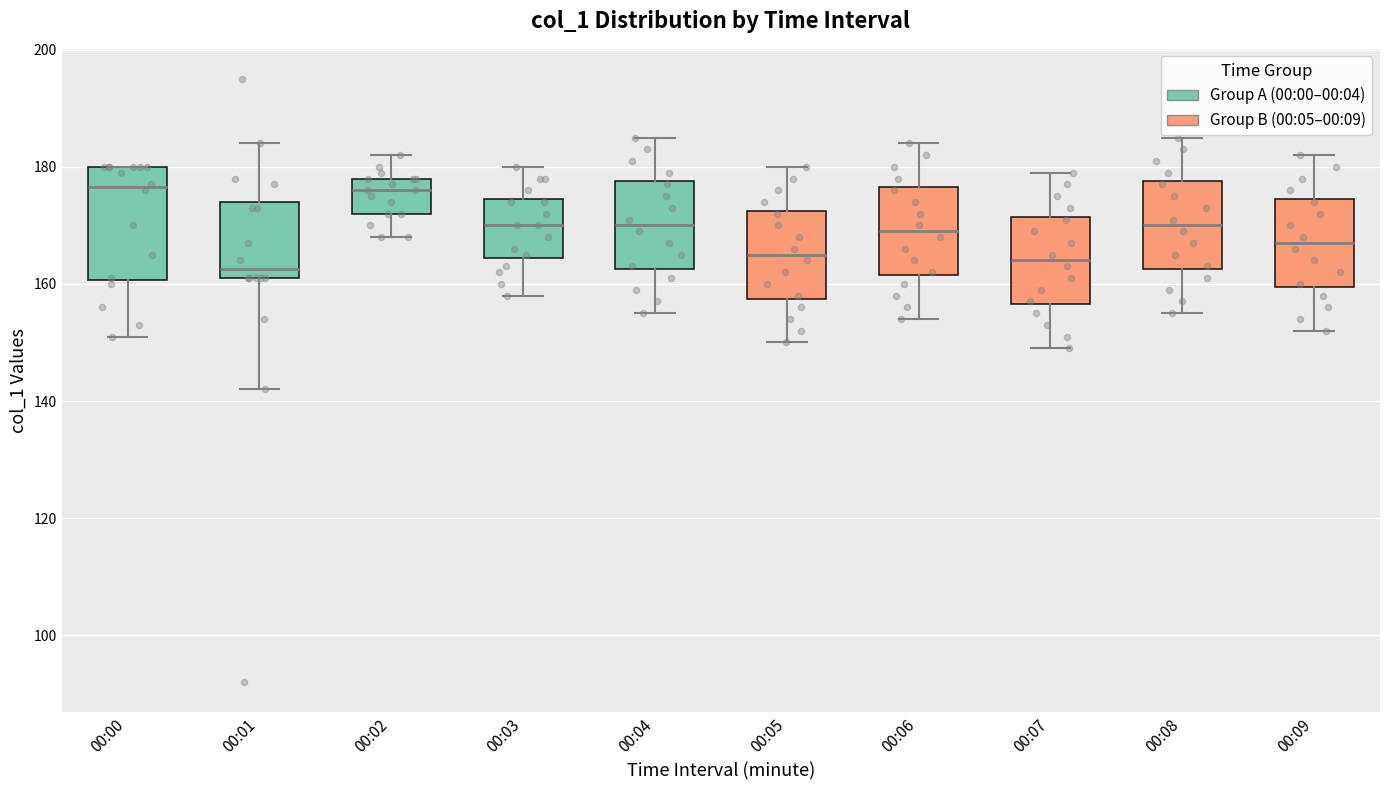

Reading left to right, read every box against the y-axis: the position of its median line, the range the box covers, and the ends of its whiskers. The values are not printed on the chart, so give them approximately, as read against the axis.

00:00: median 176, box 160 to 180, whiskers 152 to 180
00:01: median 162 (just above the box's lower edge), box 162 to 174, whiskers 142 to 184
00:02: median 176, box 172 to 178, whiskers 168 to 182
00:03: median 170, box 164 to 174, whiskers 158 to 180
00:04: median 170, box 162 to 178, whiskers 156 to 186
00:05: median 166, box 158 to 172, whiskers 150 to 180
00:06: median 170, box 162 to 176, whiskers 154 to 184
00:07: median 164, box 156 to 172, whiskers 150 to 180
00:08: median 170, box 162 to 178, whiskers 156 to 186
00:09: median 168, box 160 to 174, whiskers 152 to 182